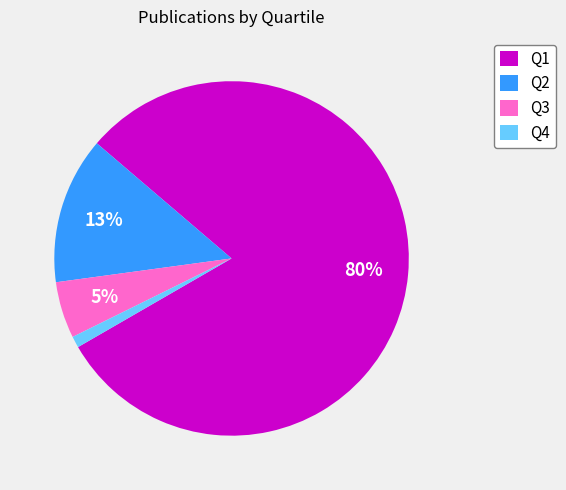

To the nearest percent, what is the average slice percentage?

25%